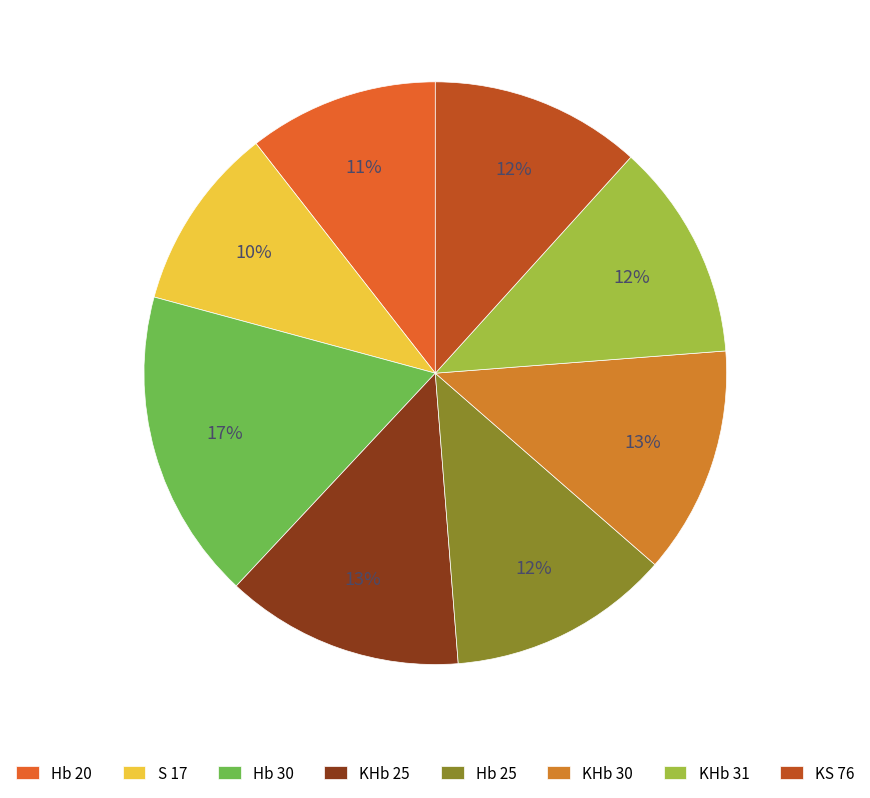

How many segments does this pie chart have?

8